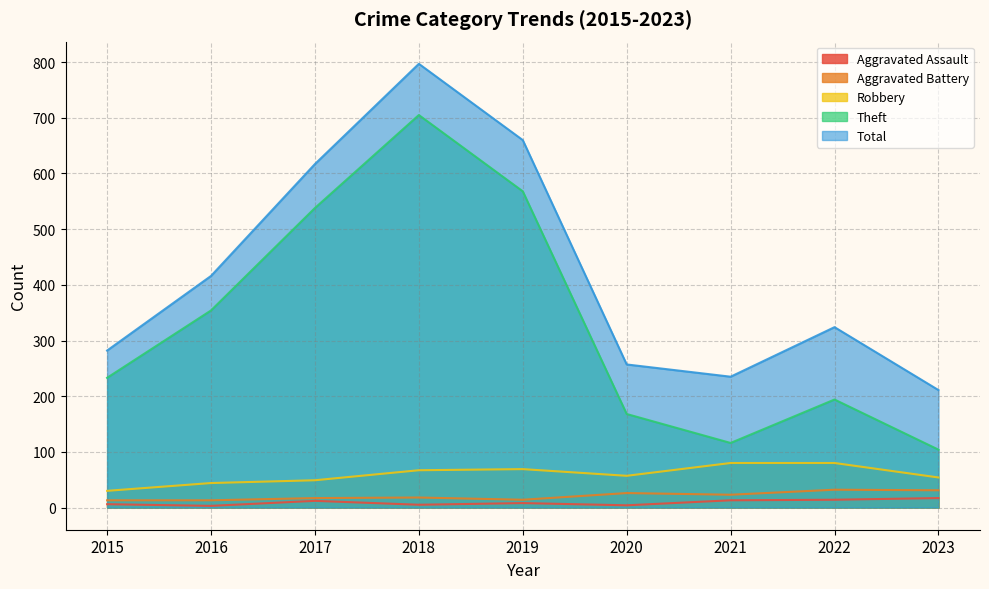

Rank the categories by Aggravated Battery value from lowest to highest.

2015, 2016, 2019, 2017, 2018, 2021, 2020, 2023, 2022